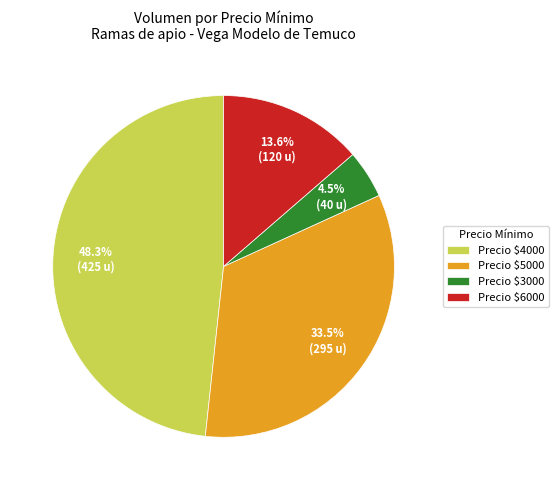

Which slice is the largest?

Precio $4000